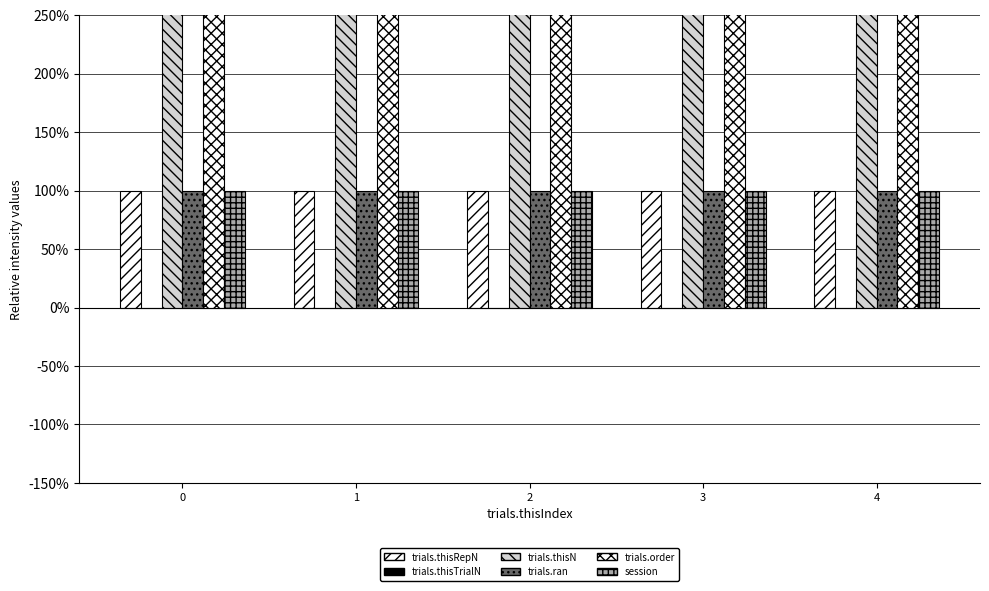

Reading right to left, what are all the values shown in this chart?

trials.thisRepN: 1	1	1	1	1
trials.thisTrialN: 0	0	0	0	0
trials.thisN: 5	5	5	5	5
trials.ran: 1	1	1	1	1
trials.order: 4	4	4	4	4
session: 1	1	1	1	1